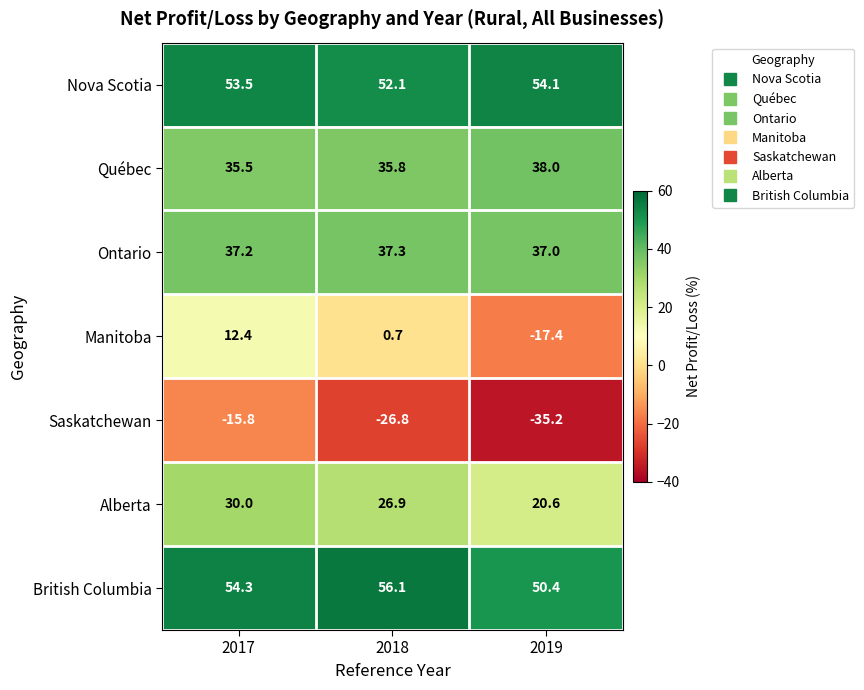

How many values in the Manitoba series are below 0?

1